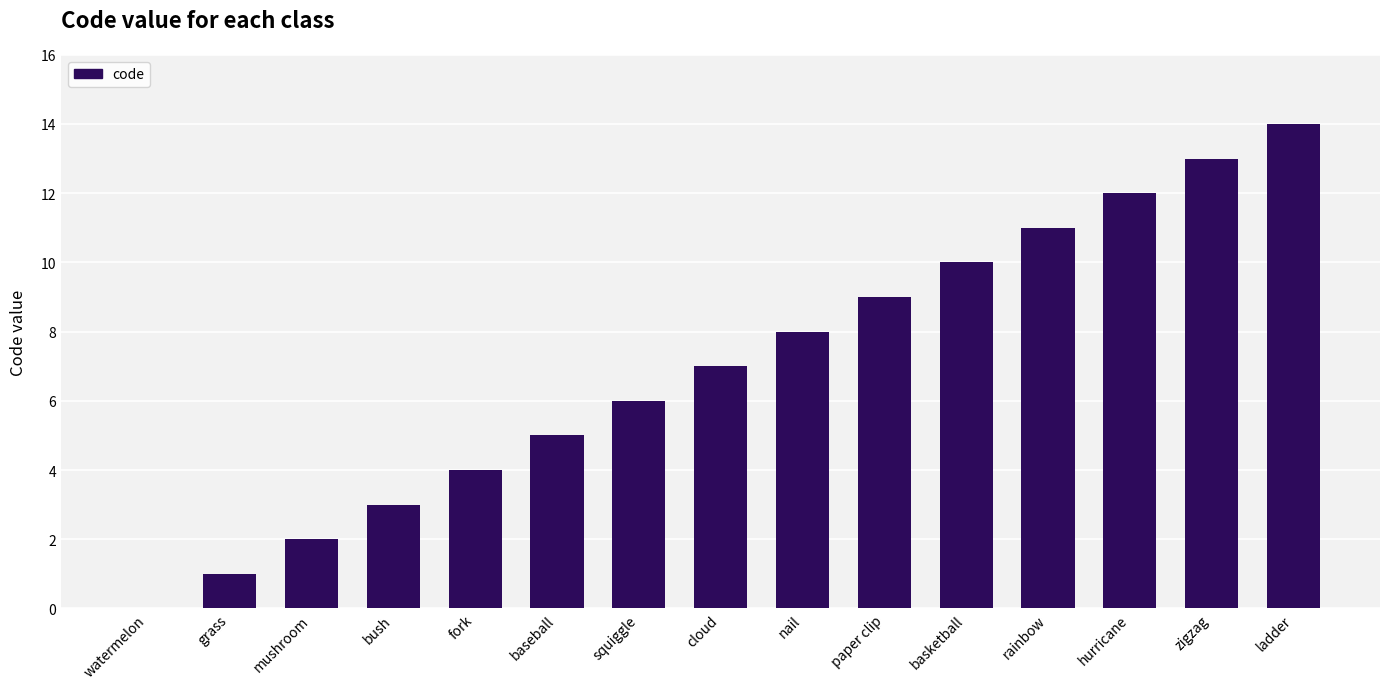

Reading left to right, transcribe all the data shown in this chart.

watermelon=0	grass=1	mushroom=2	bush=3	fork=4	baseball=5	squiggle=6	cloud=7	nail=8	paper clip=9	basketball=10	rainbow=11	hurricane=12	zigzag=13	ladder=14